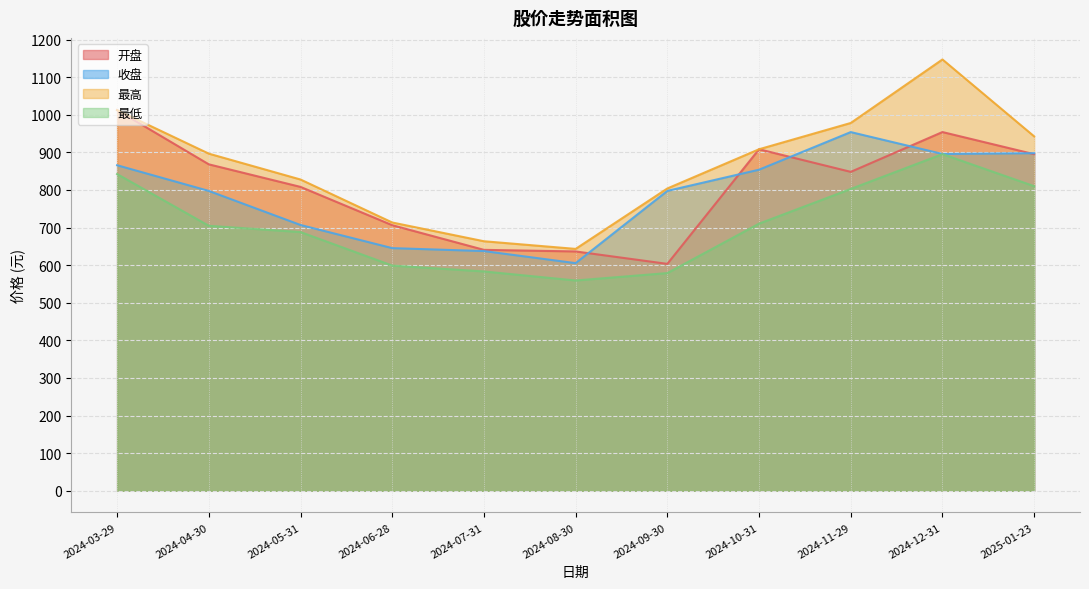

Reading left to right, extract all data points from this chart.

开盘: 2024-03-29=1012.3	2024-04-30=868.1	2024-05-31=808.1	2024-06-28=706.3	2024-07-31=640.7	2024-08-30=636.5	2024-09-30=603.4	2024-10-31=908.2	2024-11-29=848.1	2024-12-31=954.0	2025-01-23=895.1
收盘: 2024-03-29=865.7	2024-04-30=797.4	2024-05-31=706.8	2024-06-28=645.3	2024-07-31=637.5	2024-08-30=605.4	2024-09-30=797.5	2024-10-31=853.8	2024-11-29=953.9	2024-12-31=895.7	2025-01-23=897.7
最高: 2024-03-29=1012.3	2024-04-30=896.5	2024-05-31=827.8	2024-06-28=713.5	2024-07-31=663.6	2024-08-30=643.2	2024-09-30=803.9	2024-10-31=908.2	2024-11-29=978.1	2024-12-31=1147.0	2025-01-23=942.5
最低: 2024-03-29=842.3	2024-04-30=704.7	2024-05-31=688.0	2024-06-28=598.9	2024-07-31=583.3	2024-08-30=559.3	2024-09-30=579.0	2024-10-31=710.4	2024-11-29=802.7	2024-12-31=895.2	2025-01-23=810.0